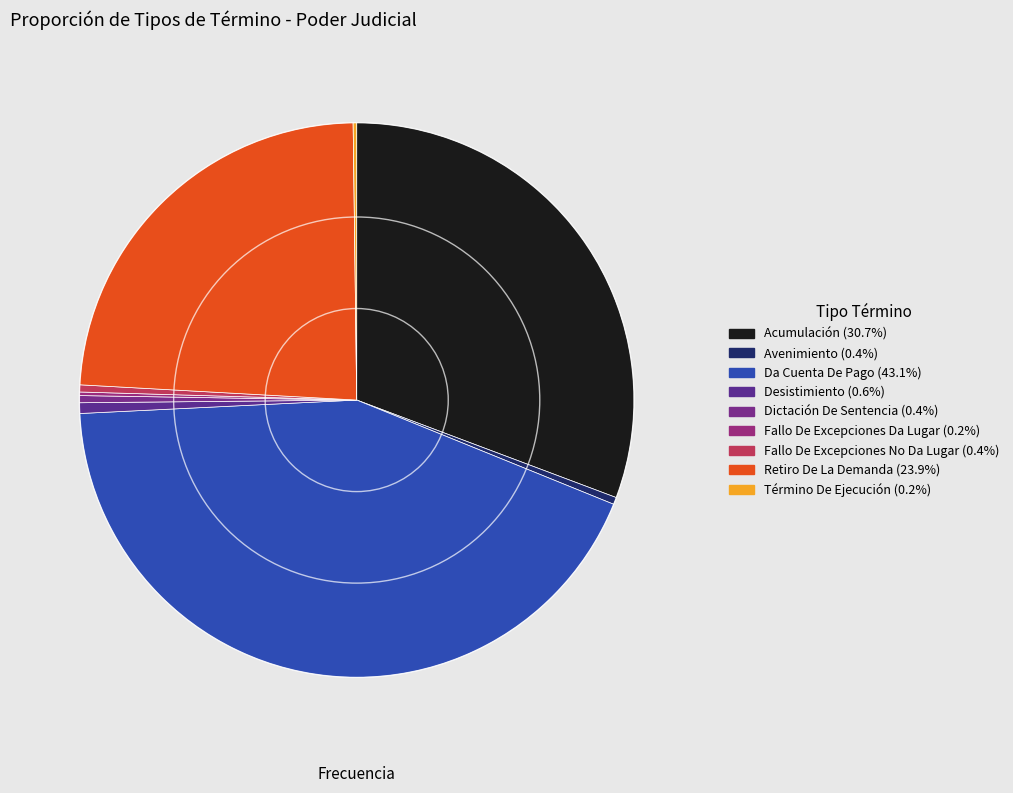

To the nearest percent, what is the difference between the Fallo De Excepciones No Da Lugar and Da Cuenta De Pago slice percentages?

43%